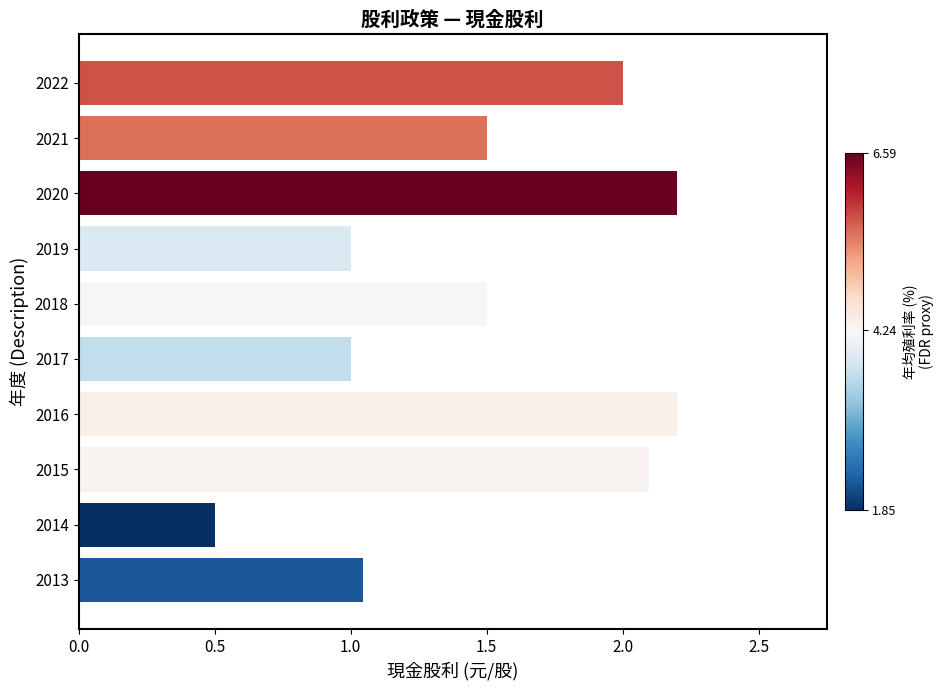

What is the sum of all values?

15.0